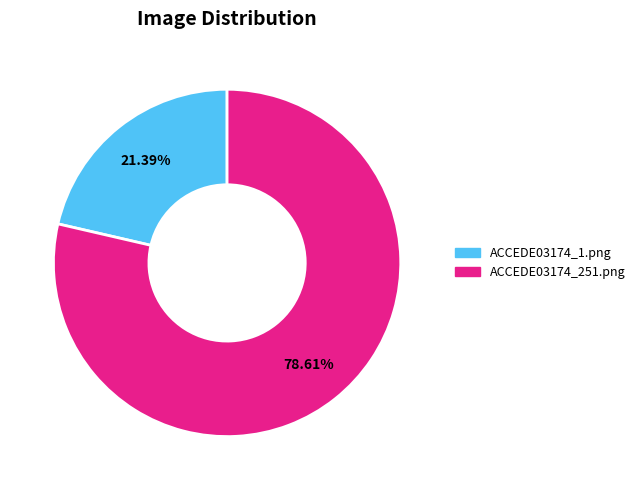

To the nearest percent, what portion does ACCEDE03174_1.png represent?

21%